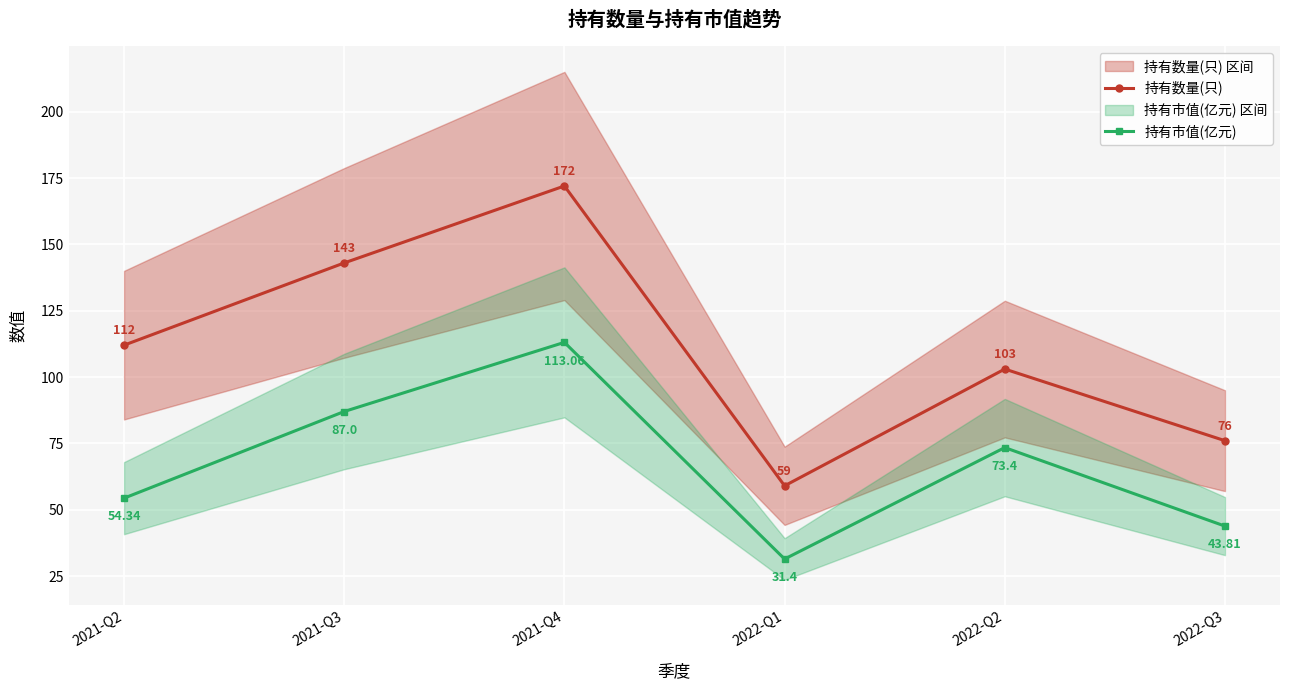

Which series has the largest range (max minus min)?

持有数量(只)